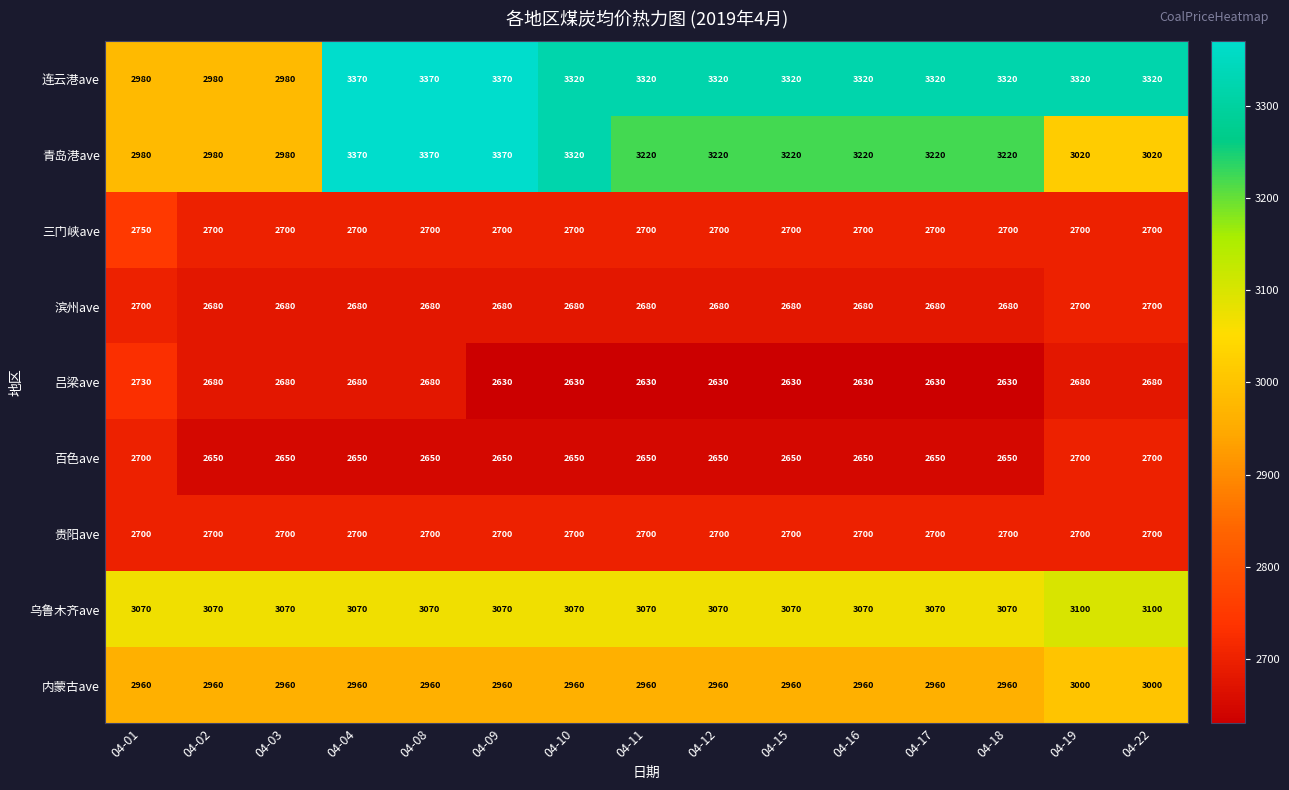

What is the lowest value of the 贵阳ave series?

2700